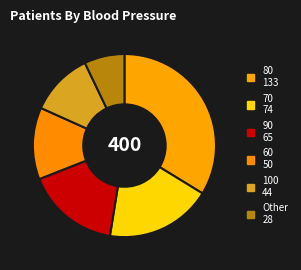

To the nearest percent, what is the combined percentage of 90 and 70?

35%